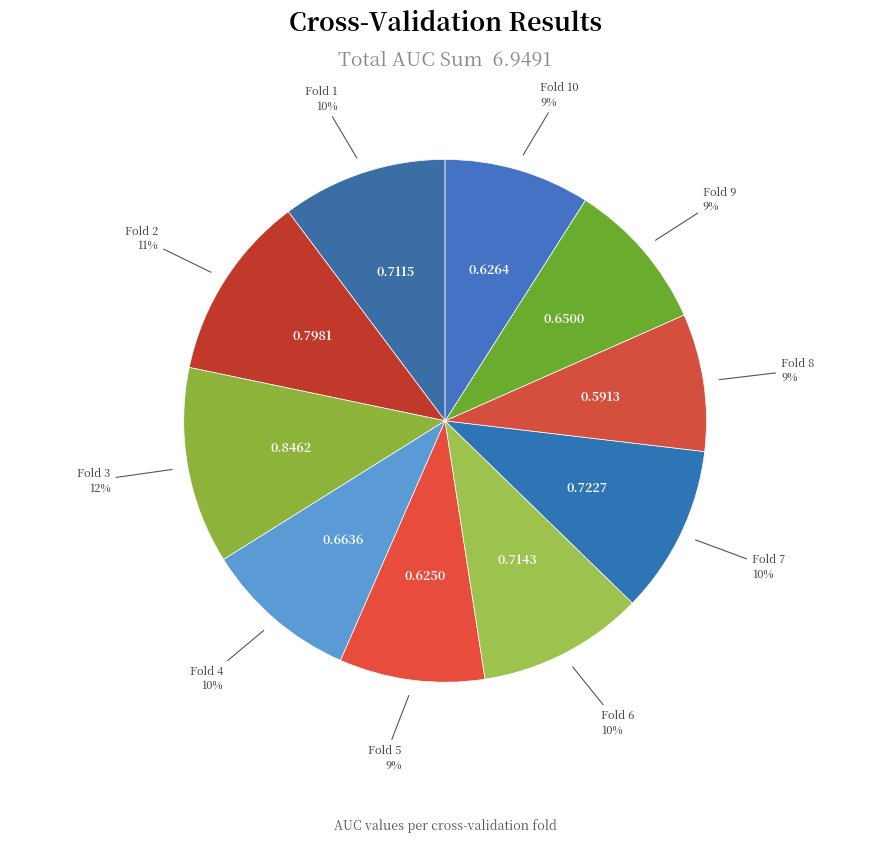

What is the largest slice in the pie chart?

Fold 3